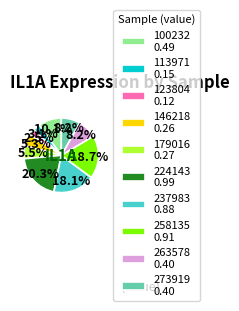

Approximately how many times larger is the value at 146218 0.26 compared to 100232 0.49?

0.5